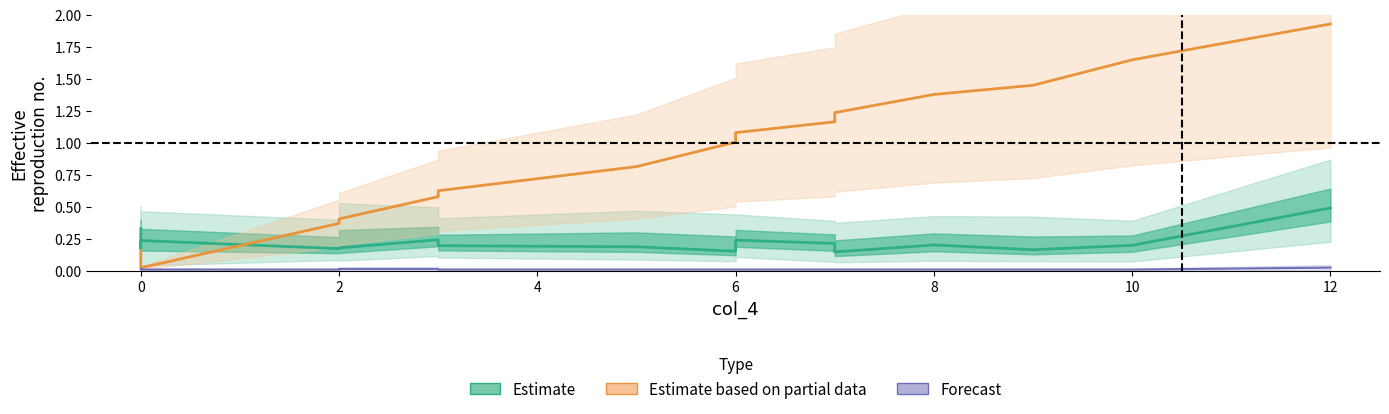

Reading right to left, what are all the values shown in this chart?

col_0: 12=1.9	10=1.6	9=1.4	8=1.4	7=1.2	7=1.2	6=1.1	6=1.0	5=0.8	3=0.6	3=0.6	2=0.4	2=0.4	0=0.0	0=0.1	0=0.2
col_2: 12=0.5	10=0.2	9=0.2	8=0.2	7=0.1	7=0.2	6=0.2	6=0.2	5=0.2	3=0.2	3=0.2	2=0.2	2=0.2	0=0.2	0=0.2	0=0.3
col_5: 12=0.0	10=0.0	9=0.0	8=0.0	7=0.0	7=0.0	6=0.0	6=0.0	5=0.0	3=0.0	3=0.0	2=0.0	2=0.0	0=0.0	0=0.0	0=0.0